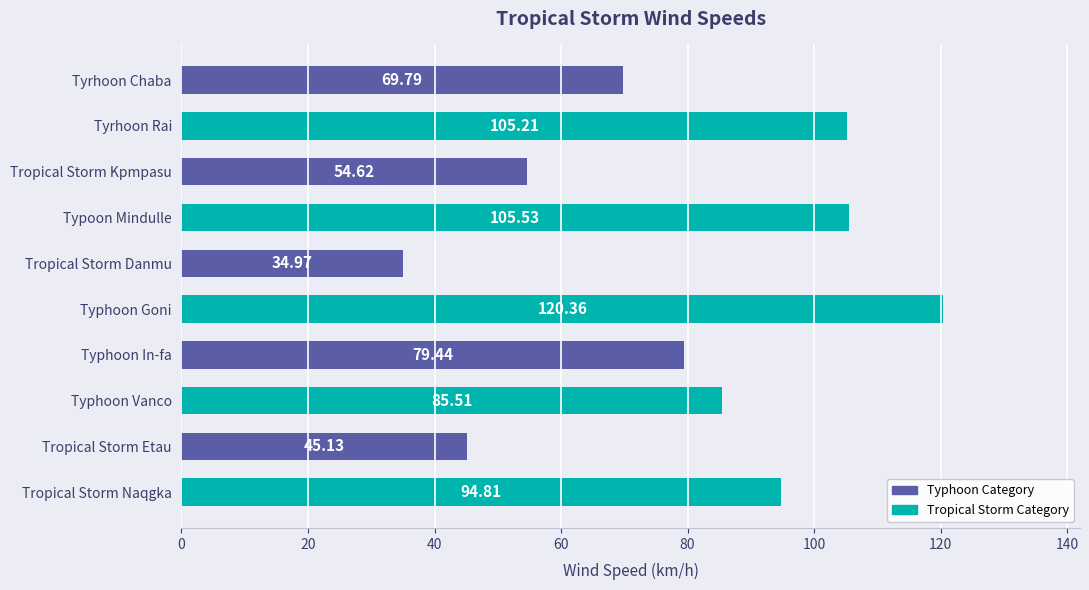

What is the average value?

79.5